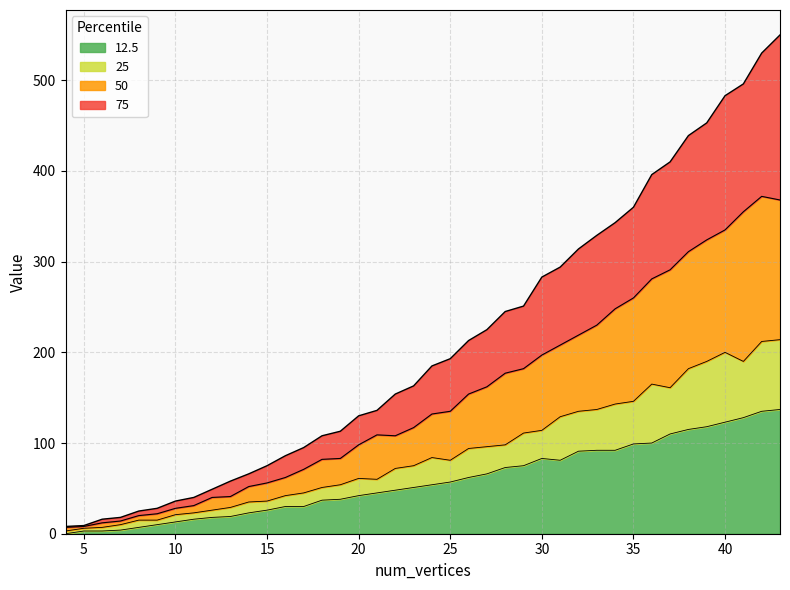

Is the value of 25 at 39 greater than the value of 75 at 23?

Yes